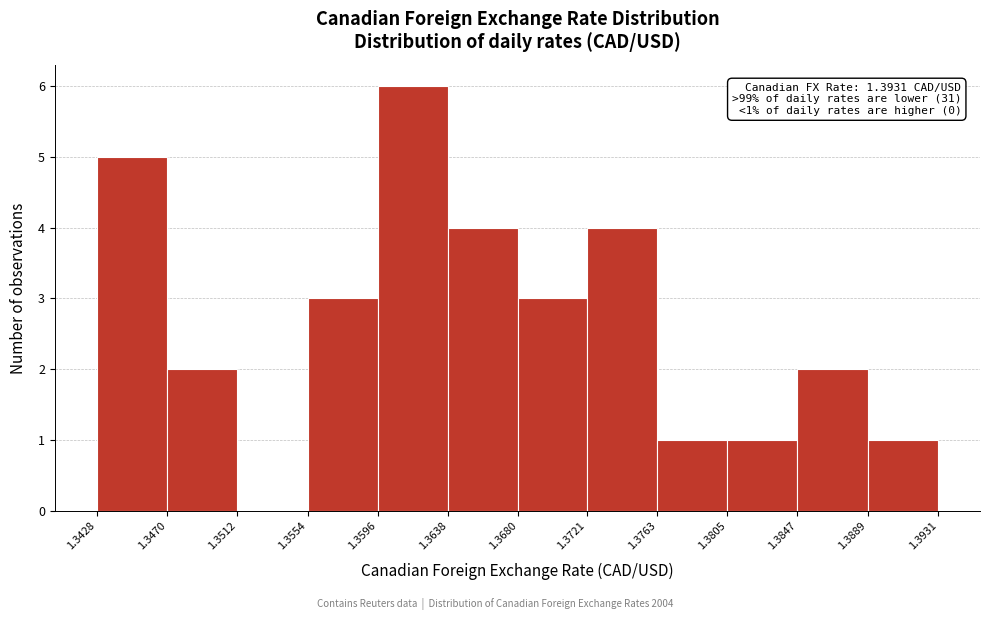

Over which range of the x-axis is the bar tallest?

1.3596 to 1.3638